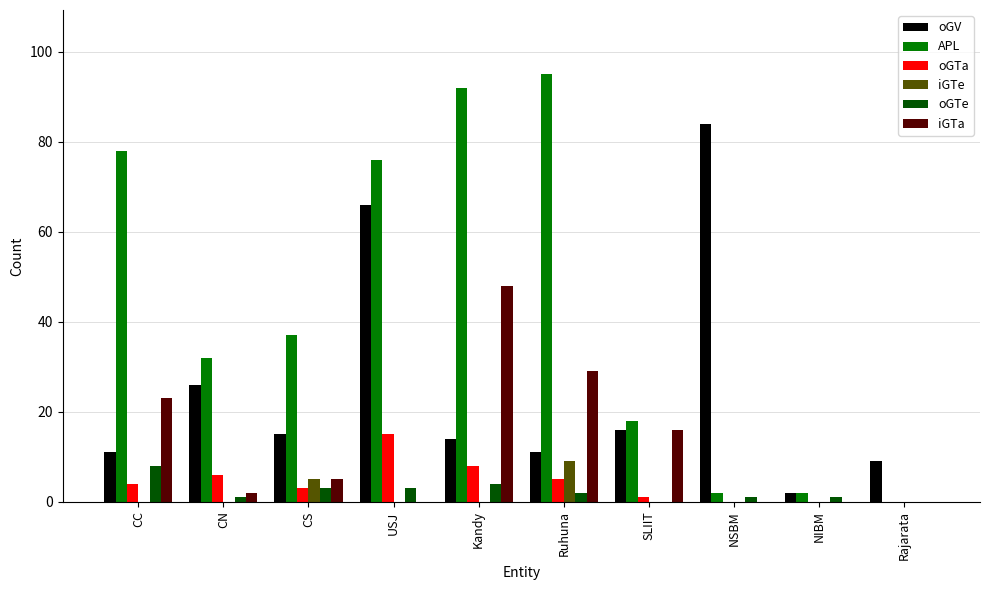

Where is oGV nearest to the value 43?

CN